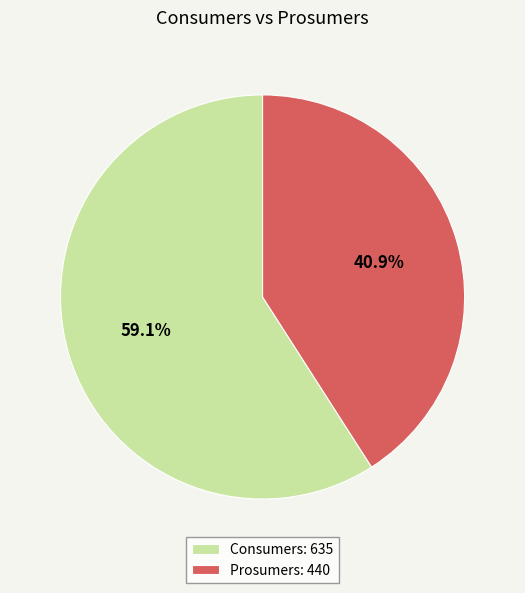

To the nearest percent, what is the difference between the Consumers and Prosumers slice percentages?

18%